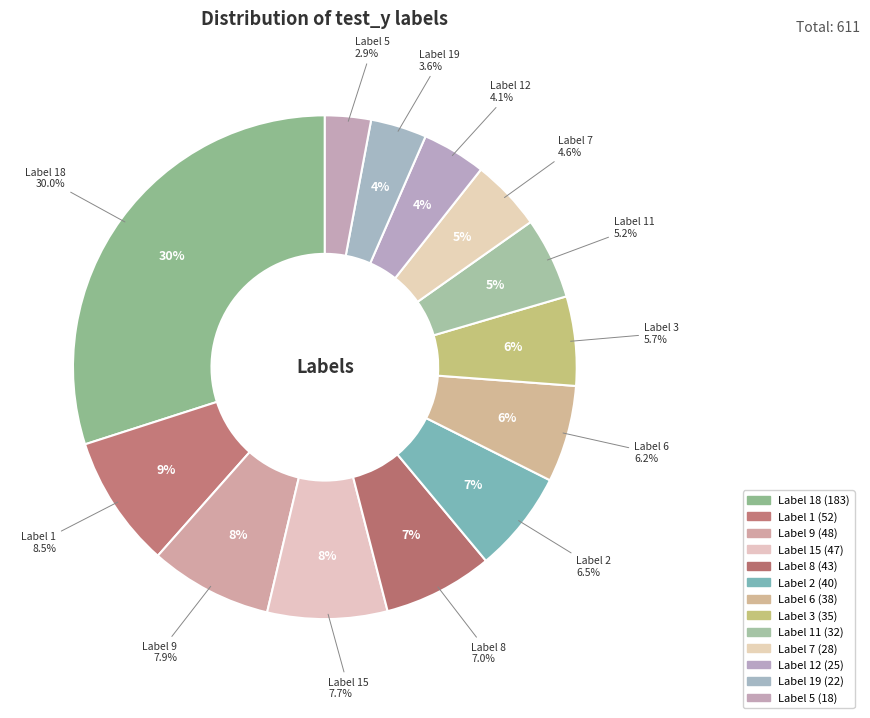

Combined, what portion of the pie is 8 and 12?

11.1%